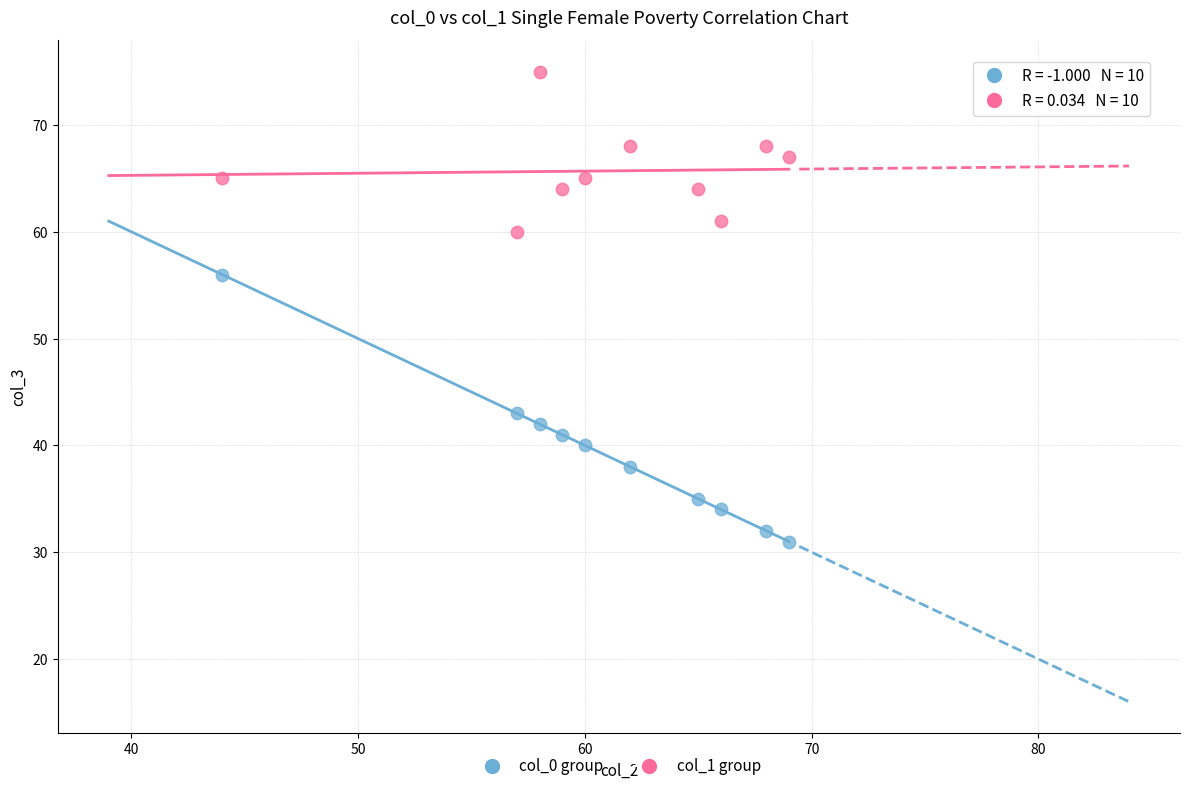

Which series has the largest Y range (max minus min)?

col_0 group